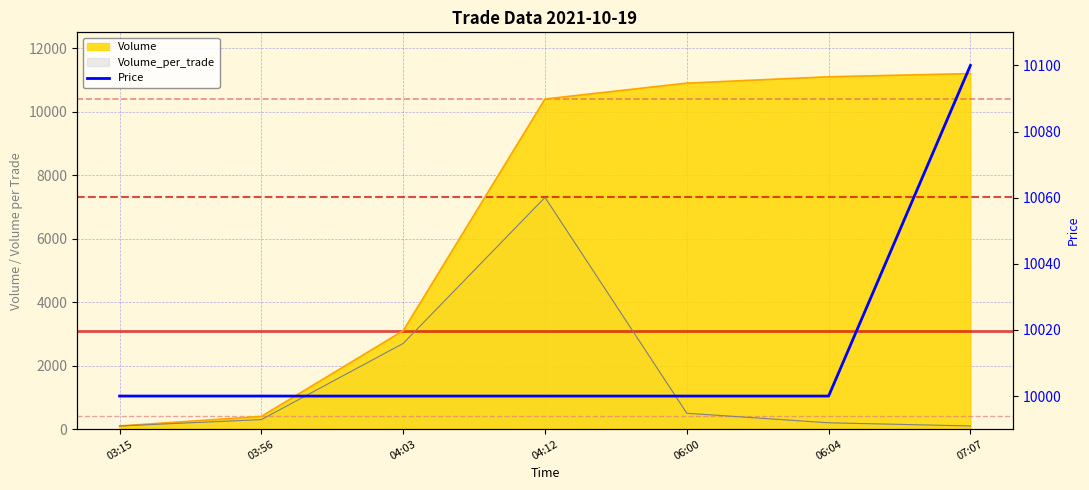

What is the average value?

10014